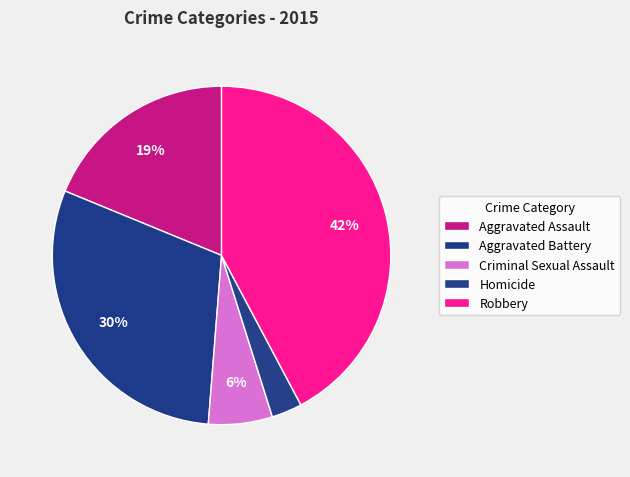

Is it true that Aggravated Battery is 42% of the pie?

False